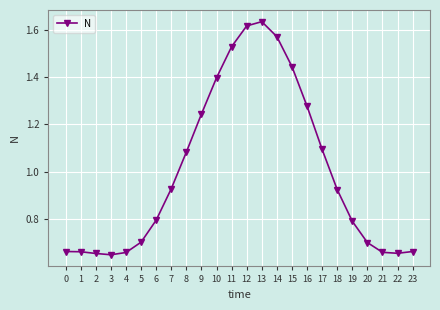

Which category has the highest value across all series?

13